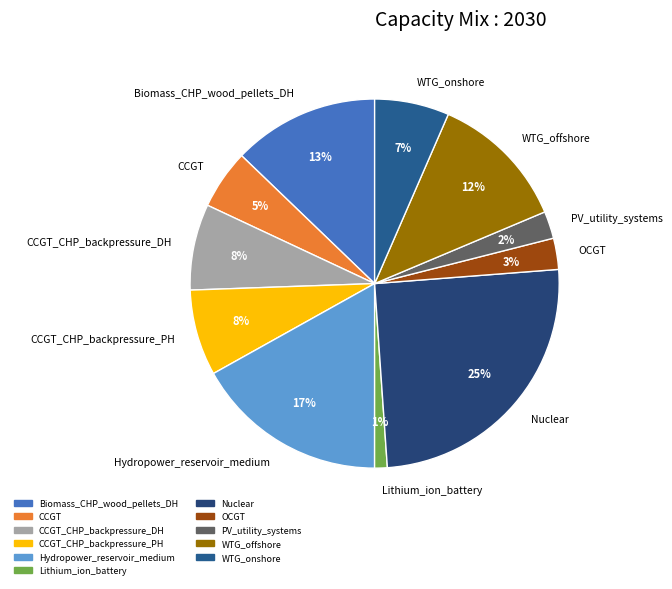

How many slices are in this pie chart?

11